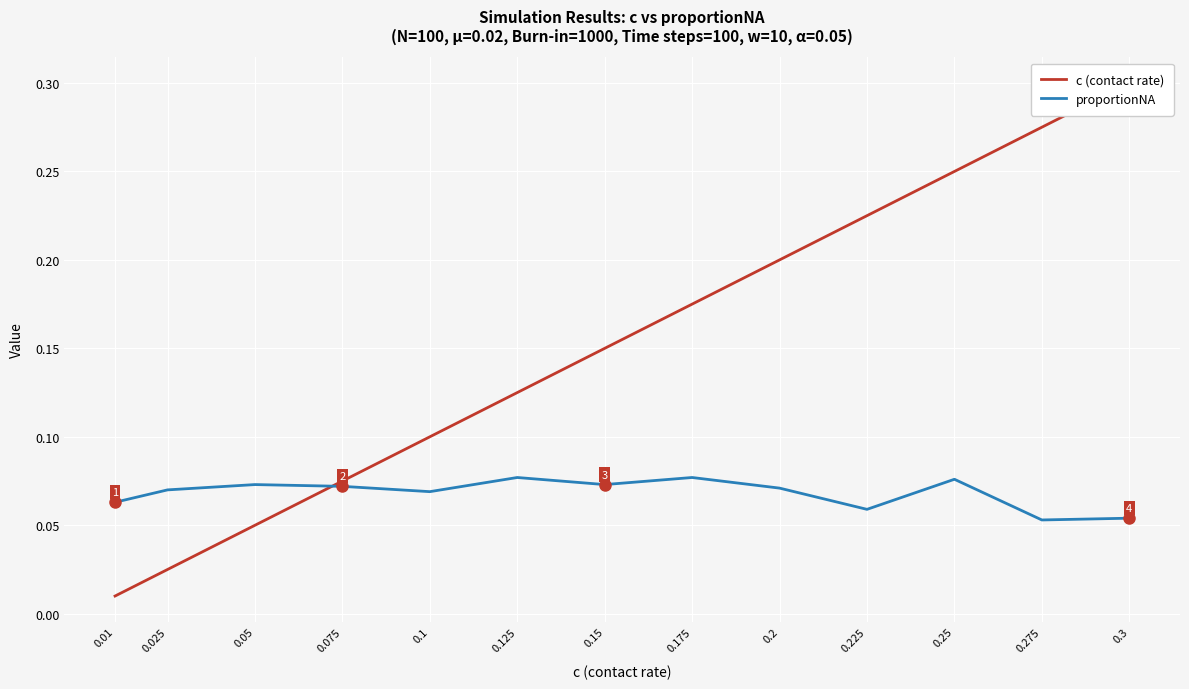

True or false: proportionNA has a value of 0.1 at 0.025.

True